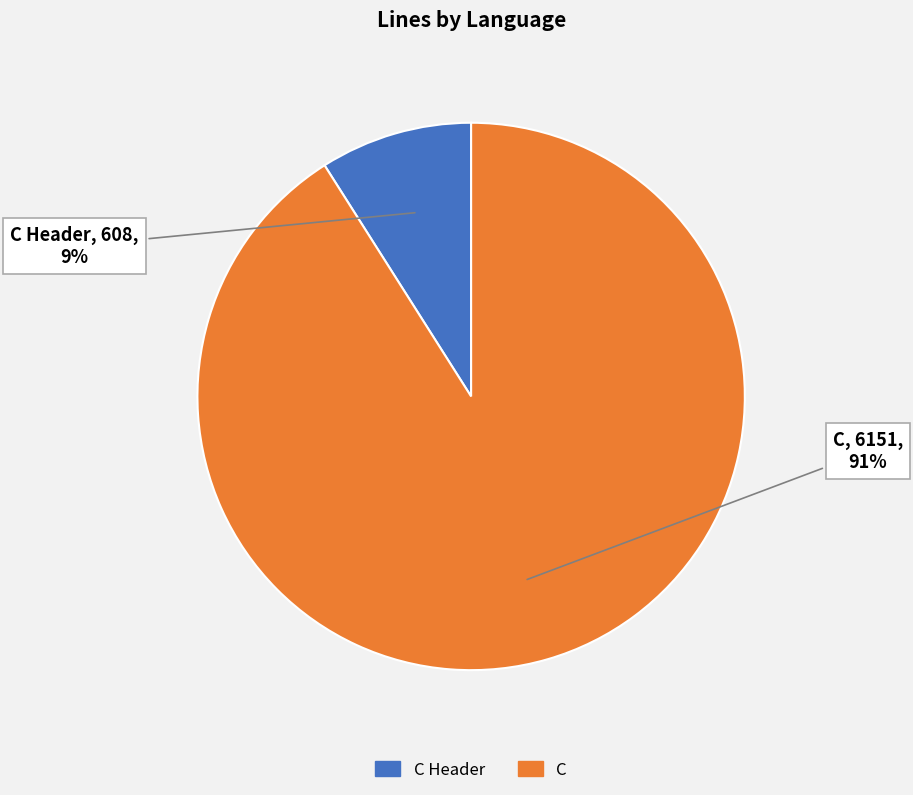

Is there a majority slice in this chart?

Yes